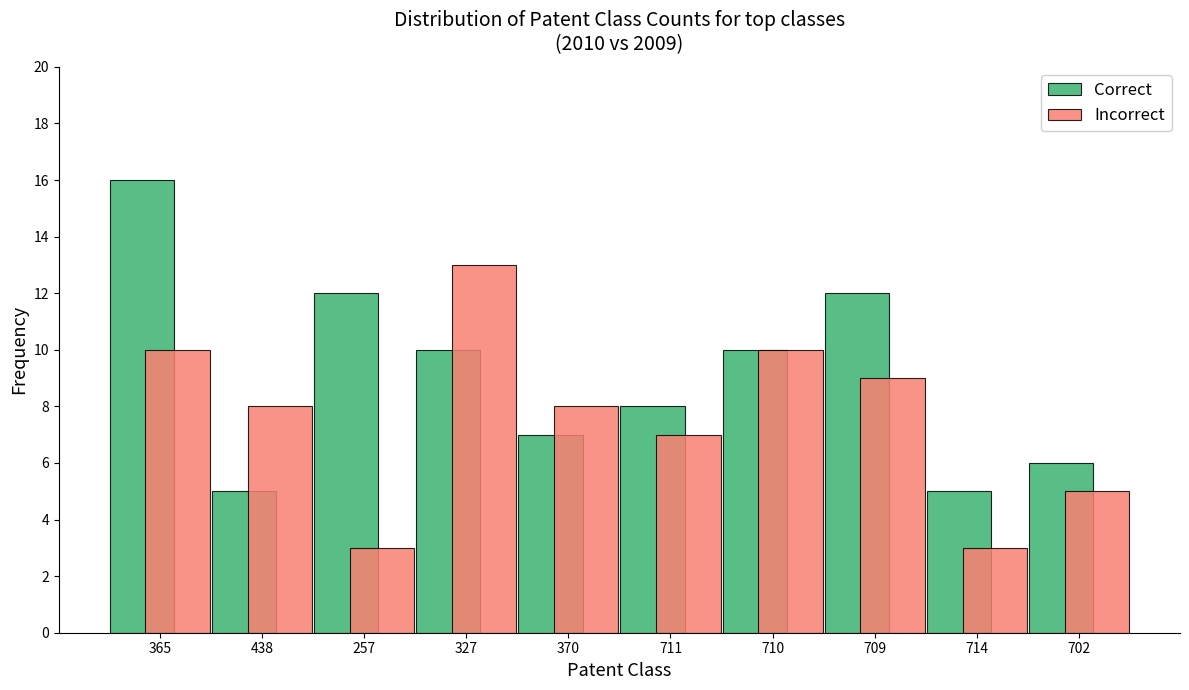

Reading right to left, list all the values displayed in this chart.

Correct: 702=6	714=5	709=12	710=10	711=8	370=7	327=10	257=12	438=5	365=16
Incorrect: 702=5	714=3	709=9	710=10	711=7	370=8	327=13	257=3	438=8	365=10